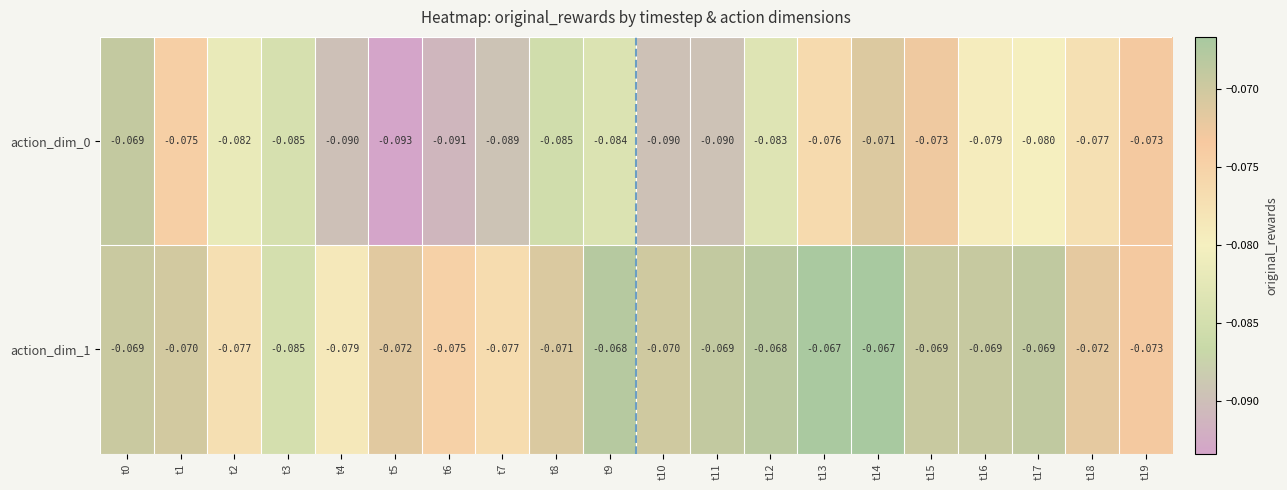

Is the value of action_dim_0 at t16 greater than the value of action_dim_1 at t8?

No